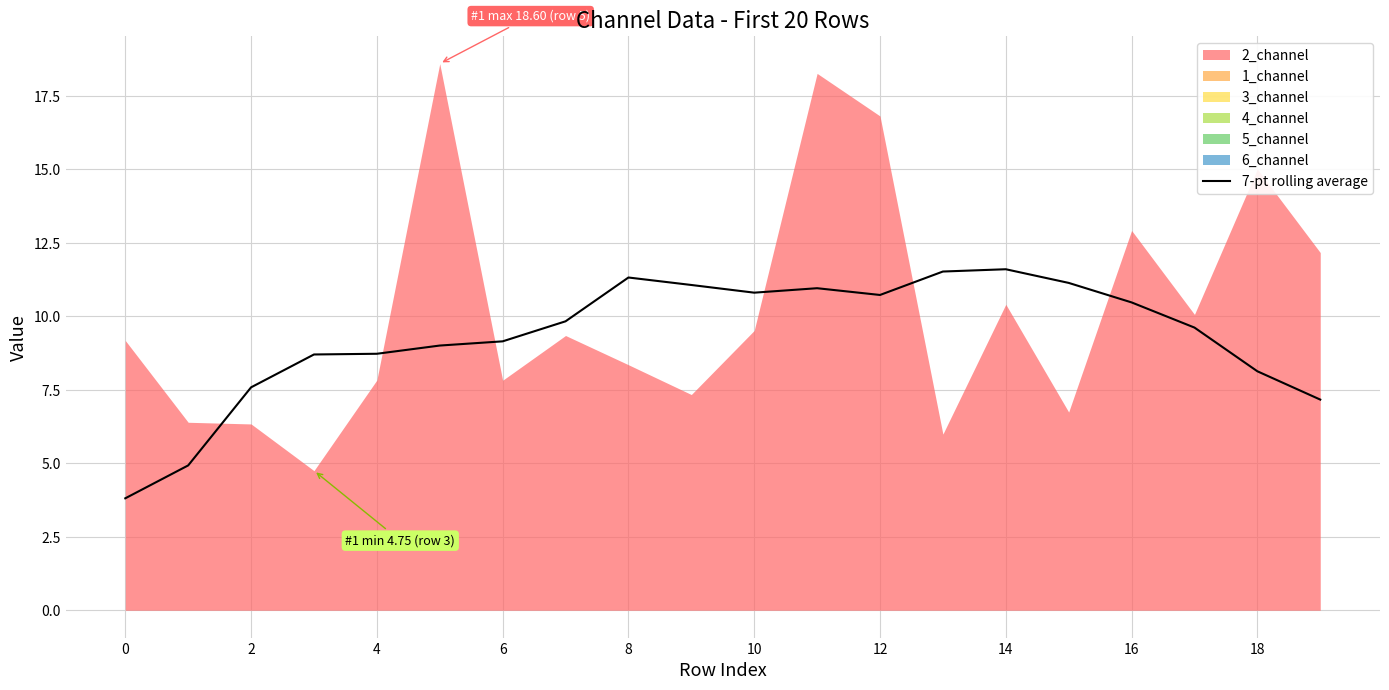

What is the label of the 12th point from the left?

11